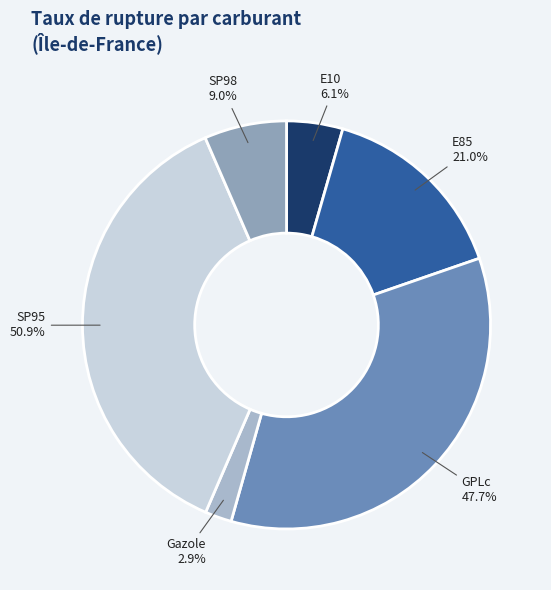

What is the largest slice in the pie chart?

SP95